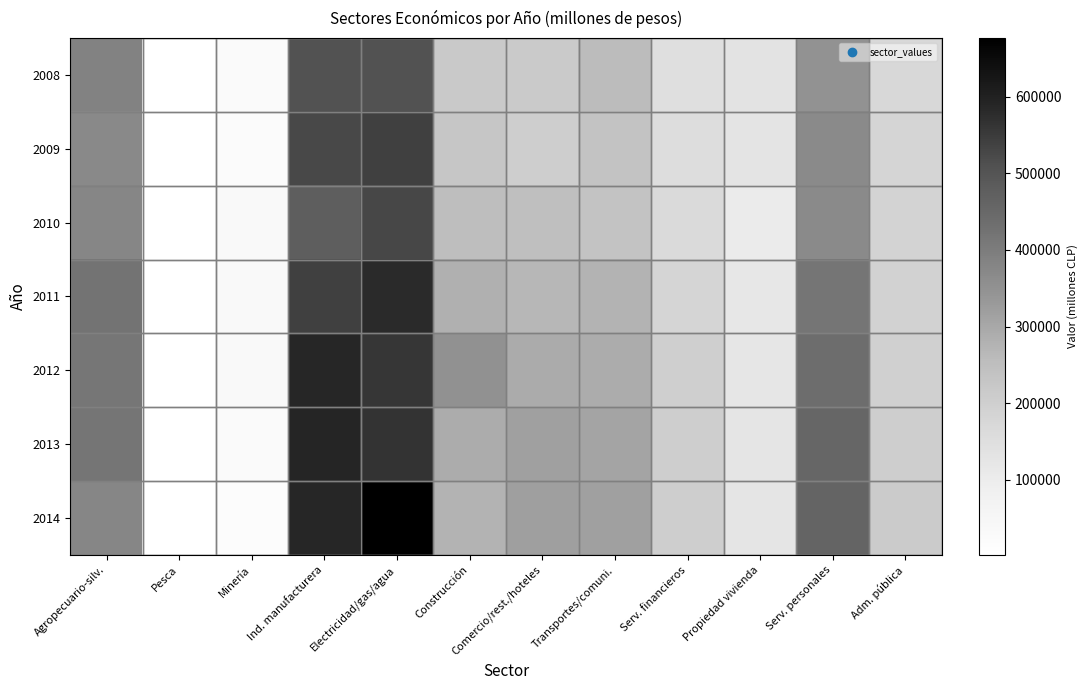

What is the total value across all series at Construcción?

1895261